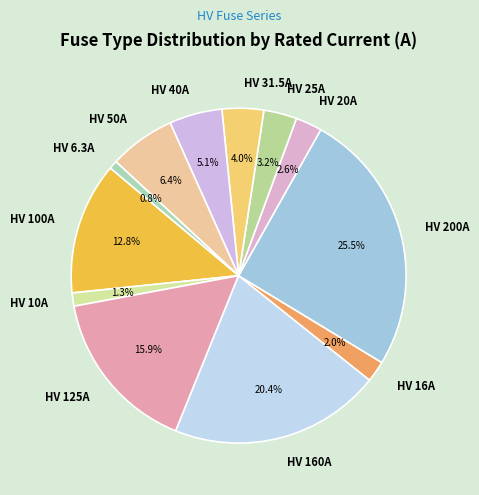

Is it true that HV 16A is 2% of the pie?

True